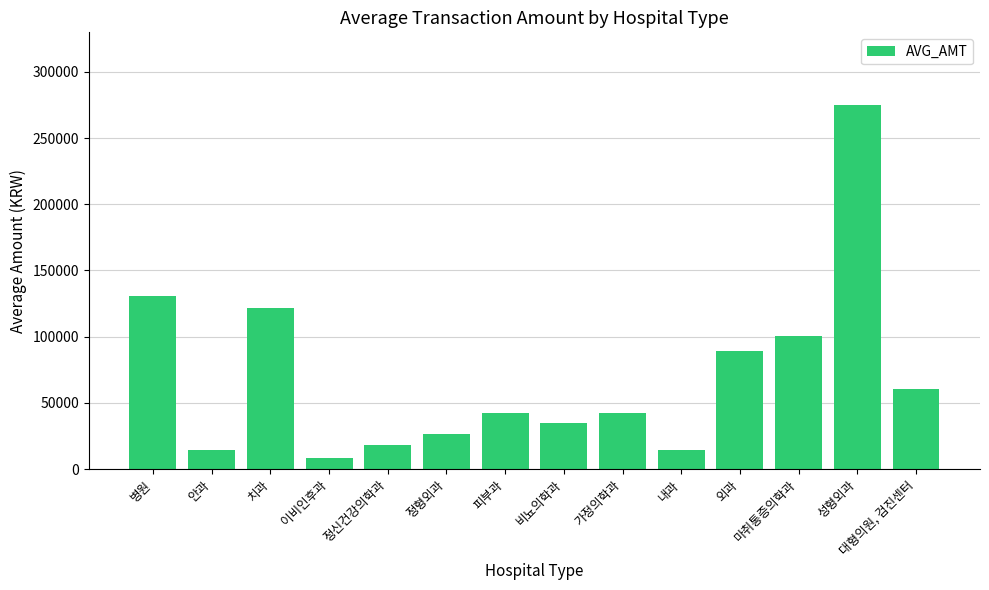

What is the change in value from 병원 to 안과?

-115814.3